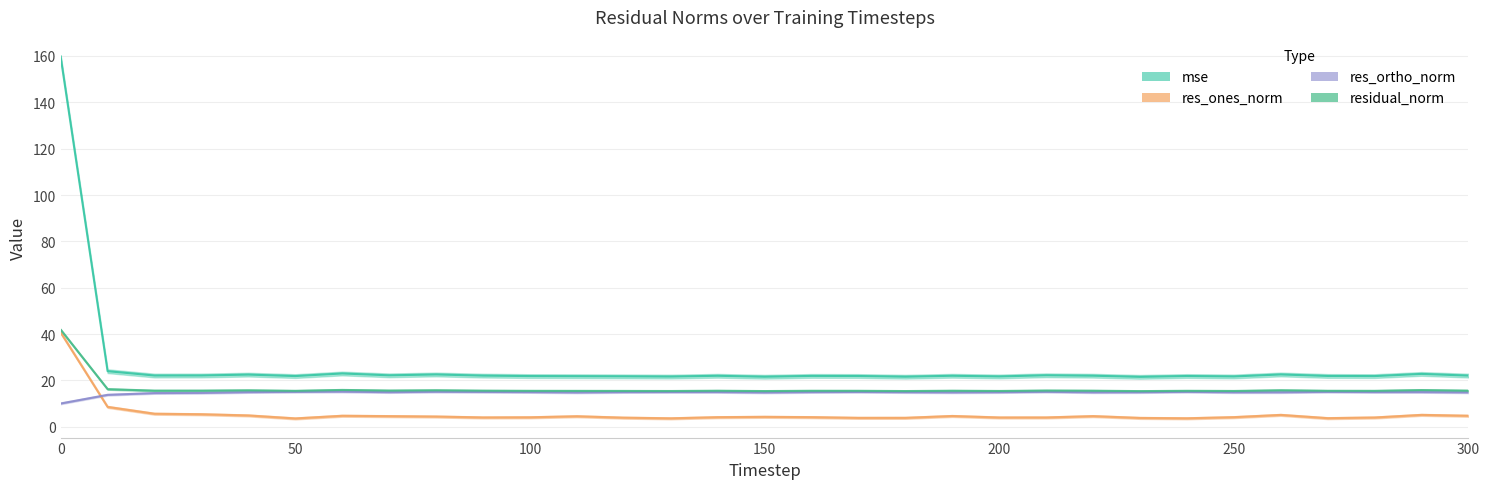

Reading left to right, what are all the values shown in this chart?

mse: 0=159.6	10=24.0	20=22.1	30=22.1	40=22.5	50=21.9	60=23.0	70=22.2	80=22.6	90=22.1	100=21.9	110=21.8	120=21.8	130=21.7	140=22.0	150=21.6	160=22.0	170=21.9	180=21.6	190=22.0	200=21.7	210=22.2	220=22.0	230=21.5	240=21.9	250=21.7	260=22.6	270=21.9	280=21.9	290=22.8	300=22.1
res_ones_norm: 0=40.7	10=8.6	20=5.6	30=5.4	40=4.9	50=3.6	60=4.7	70=4.6	80=4.4	90=4.0	100=4.1	110=4.5	120=3.9	130=3.6	140=4.1	150=4.3	160=4.2	170=3.8	180=3.9	190=4.7	200=4.0	210=4.0	220=4.6	230=3.8	240=3.7	250=4.1	260=5.1	270=3.7	280=4.0	290=5.1	300=4.7
res_ortho_norm: 0=10.1	10=13.8	20=14.5	30=14.6	40=15.0	50=15.1	60=15.2	70=14.9	80=15.1	90=15.1	100=15.0	110=14.8	120=15.0	130=15.0	140=15.0	150=14.8	160=15.0	170=15.0	180=14.9	190=14.8	200=14.9	210=15.1	220=14.9	230=14.9	240=15.1	250=14.9	260=14.9	270=15.1	280=15.0	290=15.0	300=14.8
residual_norm: 0=41.9	10=16.2	20=15.6	30=15.6	40=15.7	50=15.5	60=15.9	70=15.6	80=15.8	90=15.6	100=15.5	110=15.5	120=15.5	130=15.4	140=15.6	150=15.4	160=15.5	170=15.5	180=15.4	190=15.6	200=15.5	210=15.6	220=15.6	230=15.4	240=15.5	250=15.5	260=15.8	270=15.5	280=15.5	290=15.8	300=15.6